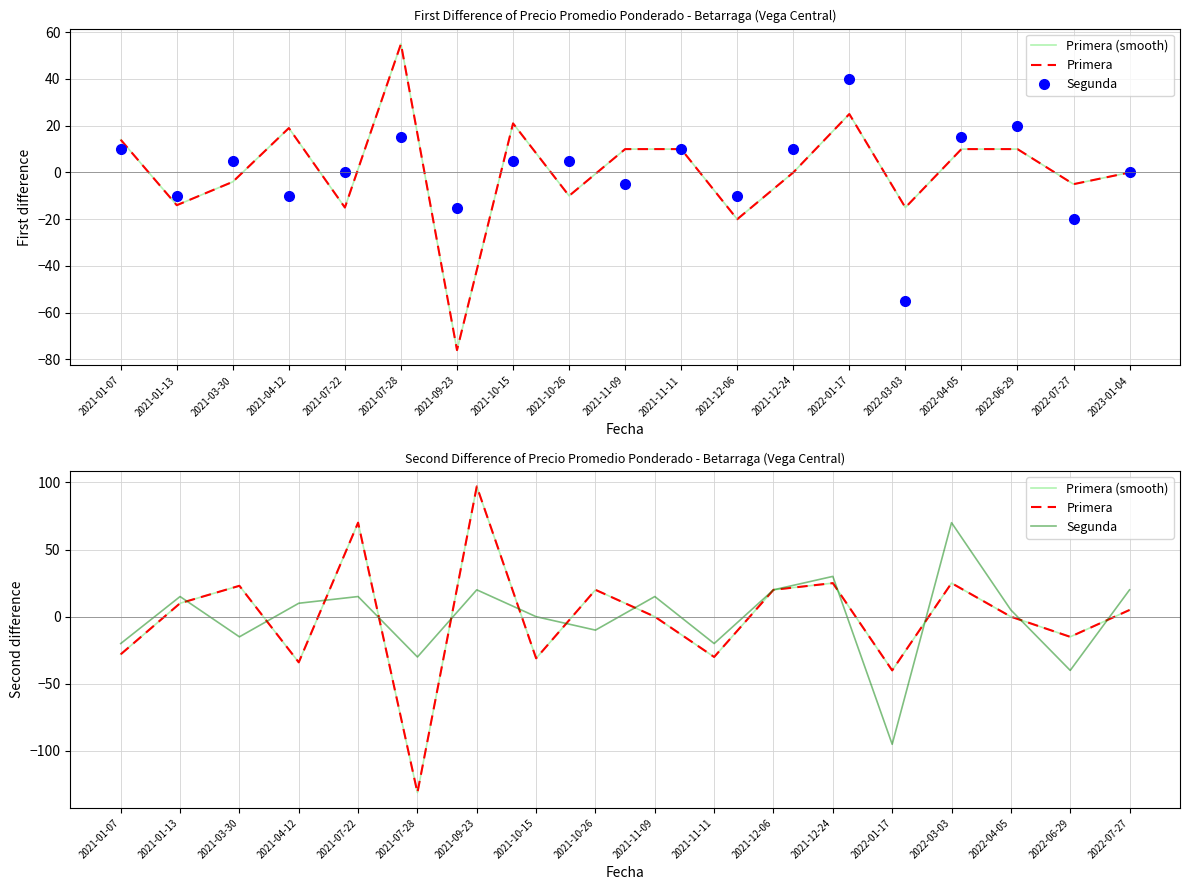

What is the total value across all series at 2022-03-03?

120